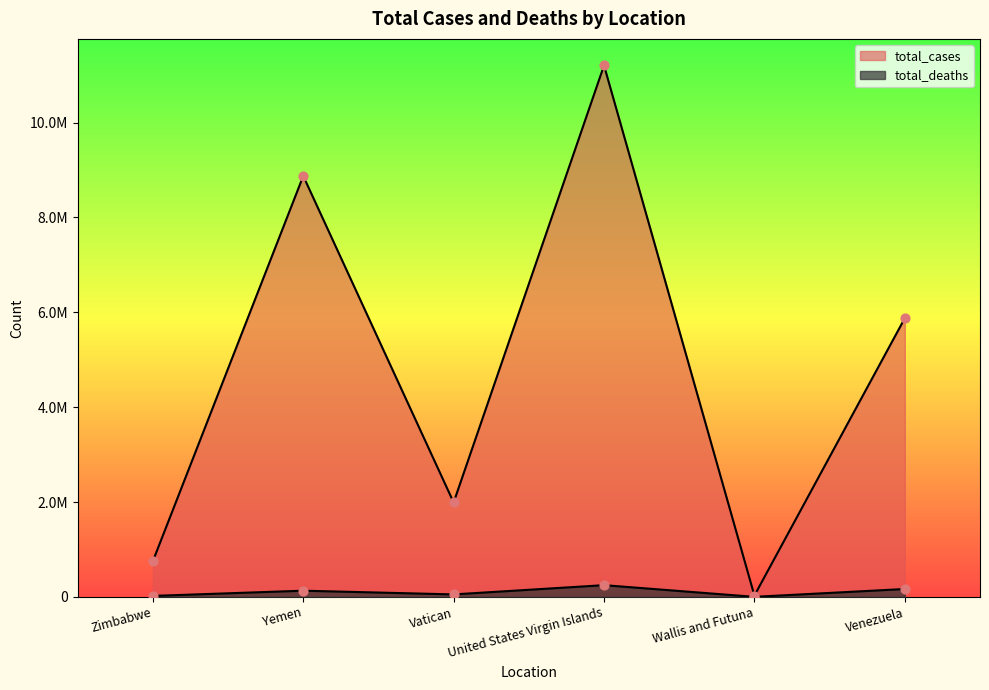

At how many categories does at least one series exceed 1302501?

4